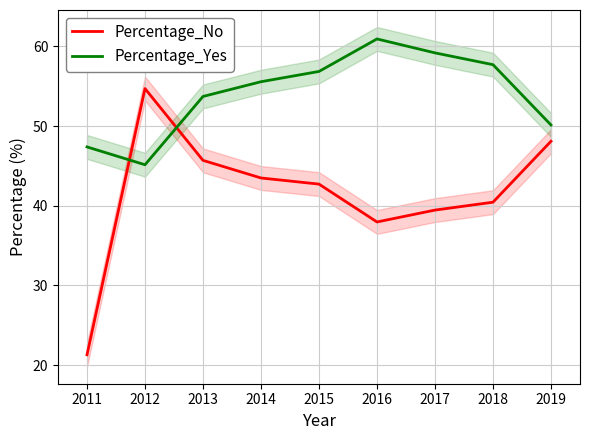

At which category does Percentage_No reach its first local peak?

2012